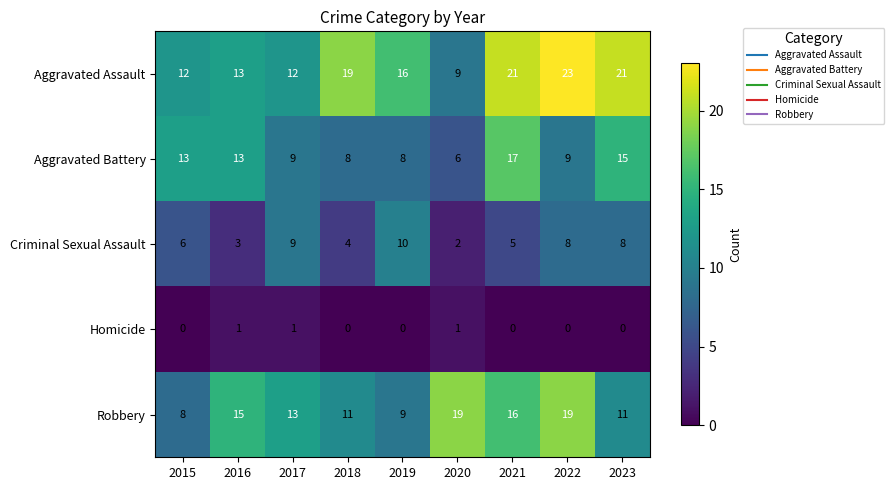

True or false: Robbery has a value of 13 at 2017.

True